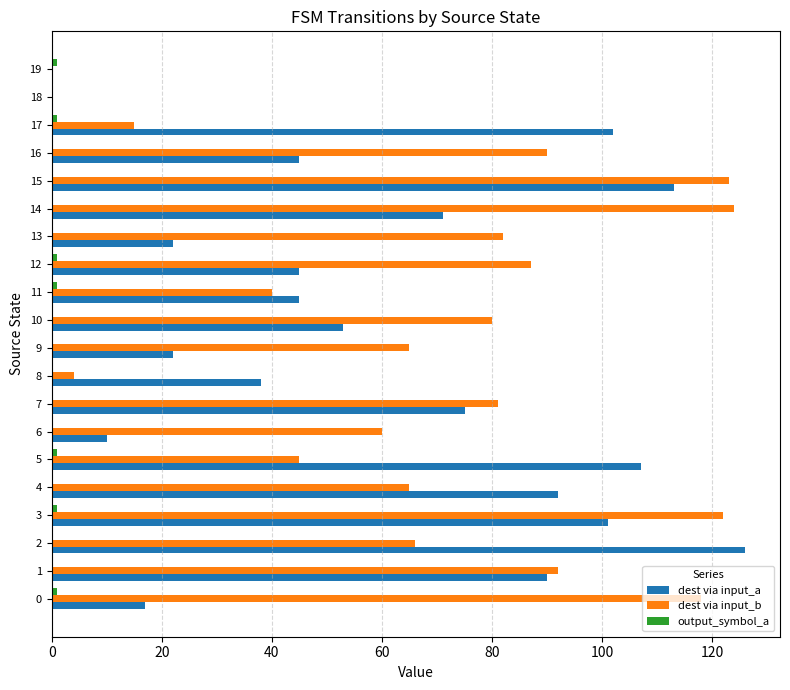

Between 13 and 18, which series saw the biggest shift?

dest via input_b